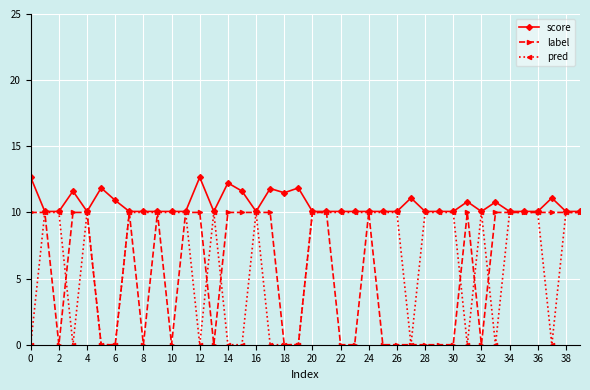

List the series in order of their overall mean, highest first.

score, pred, label